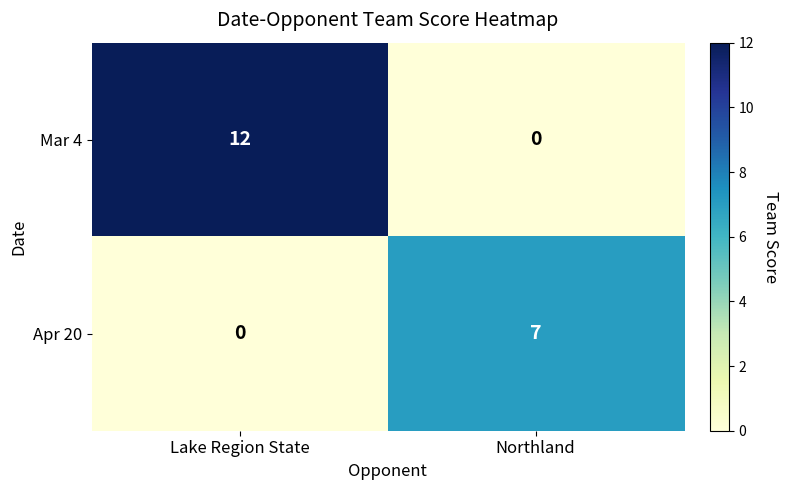

Which series changed the most between Lake Region State and Northland?

Mar 4